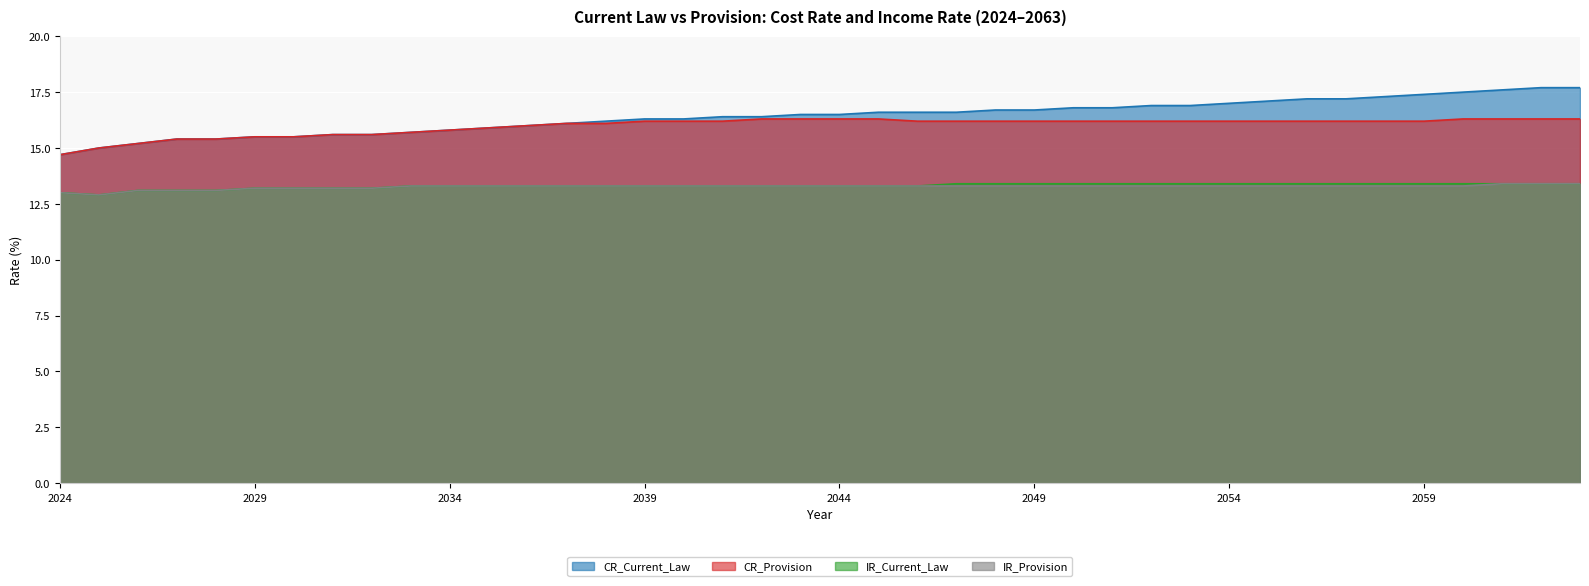

List the series in order of their peak value, lowest first.

IR_Current_Law, IR_Provision, CR_Provision, CR_Current_Law